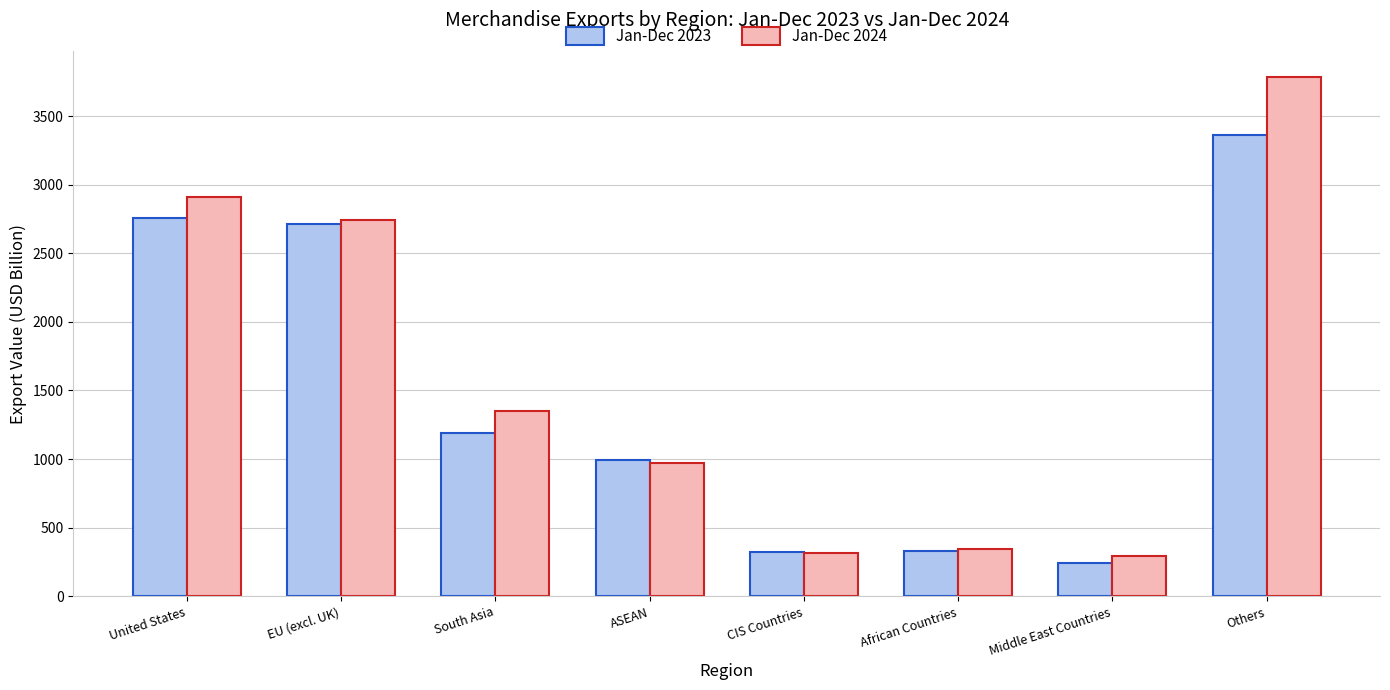

True or false: Jan-Dec 2023 has a value of 2123.7 at South Asia.

False